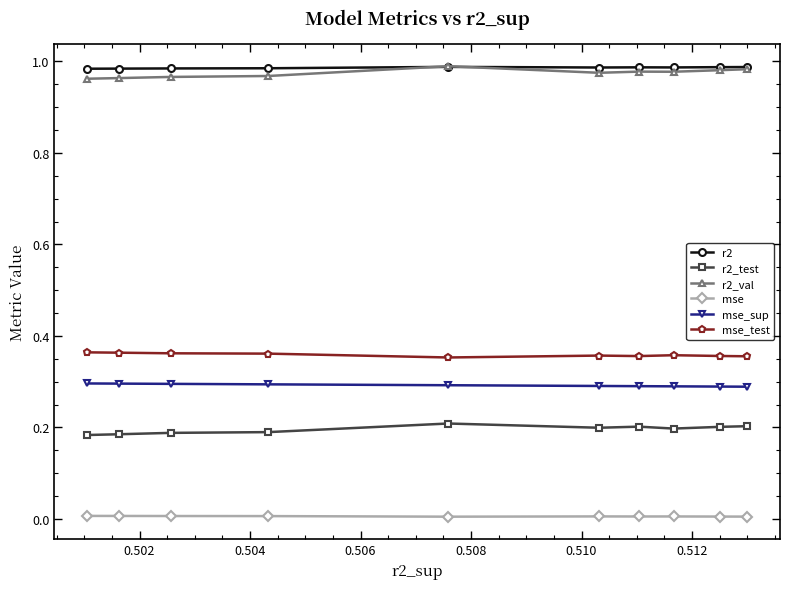

True or false: r2_test and mse intersect in this chart.

False